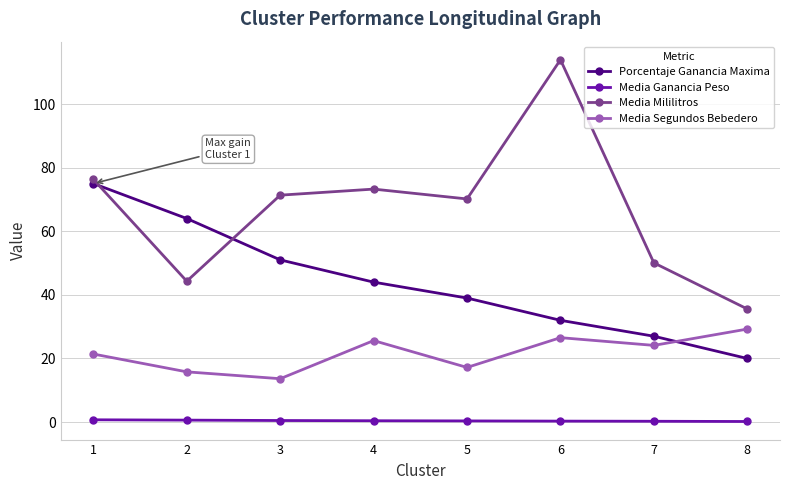

What is the minimum value for Media Mililitros?

35.6